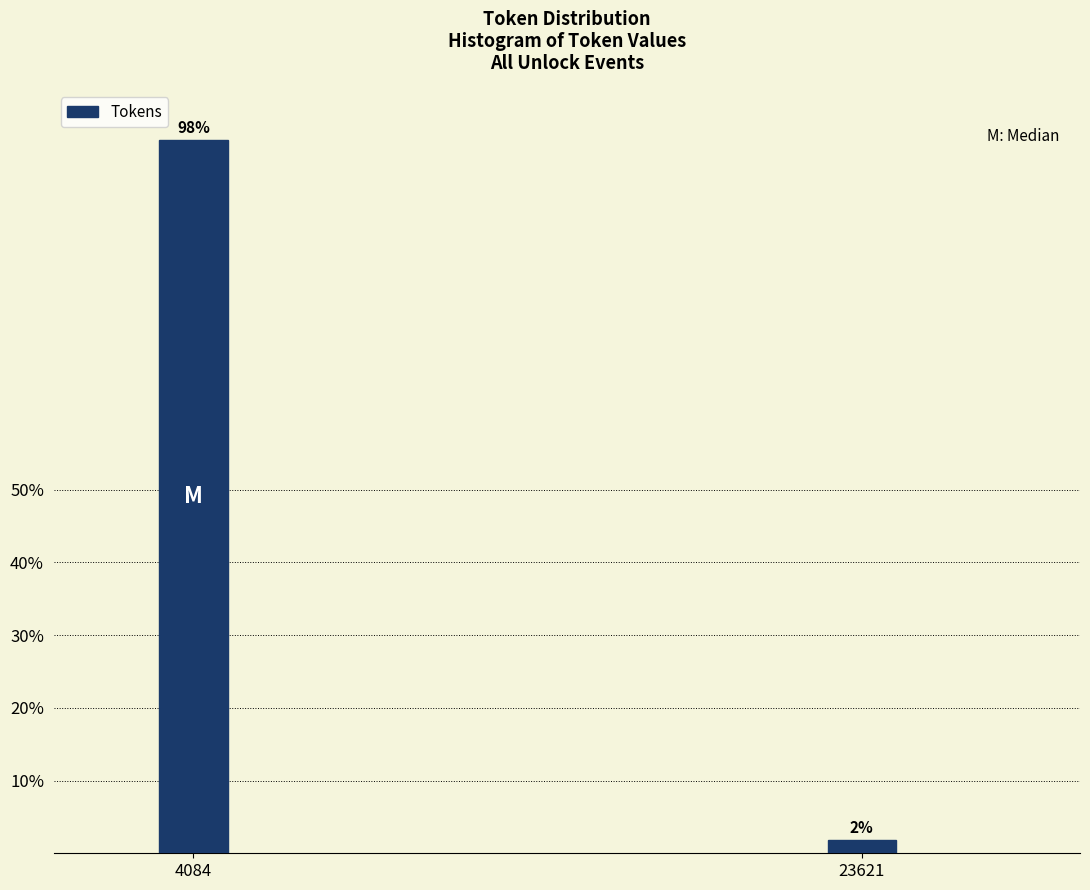

Rank the categories by value from lowest to highest.

23621, 4084